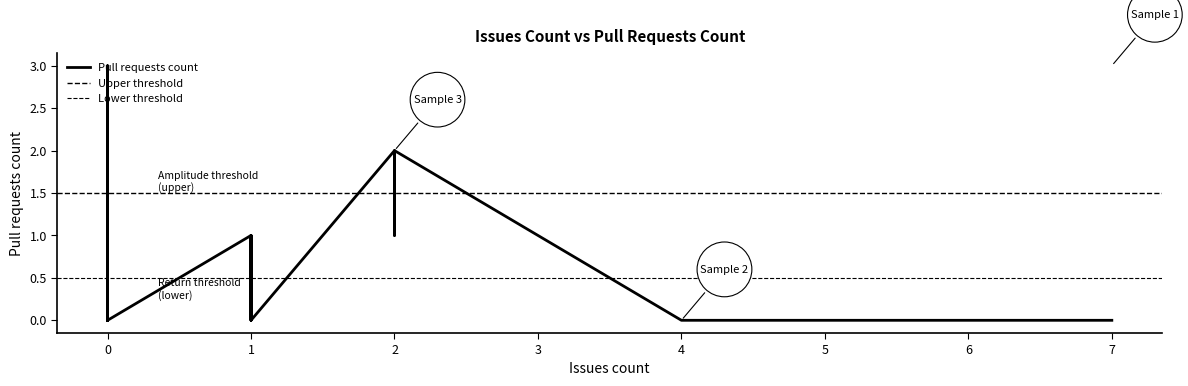

Is it true that the value at 0 is 2?

False